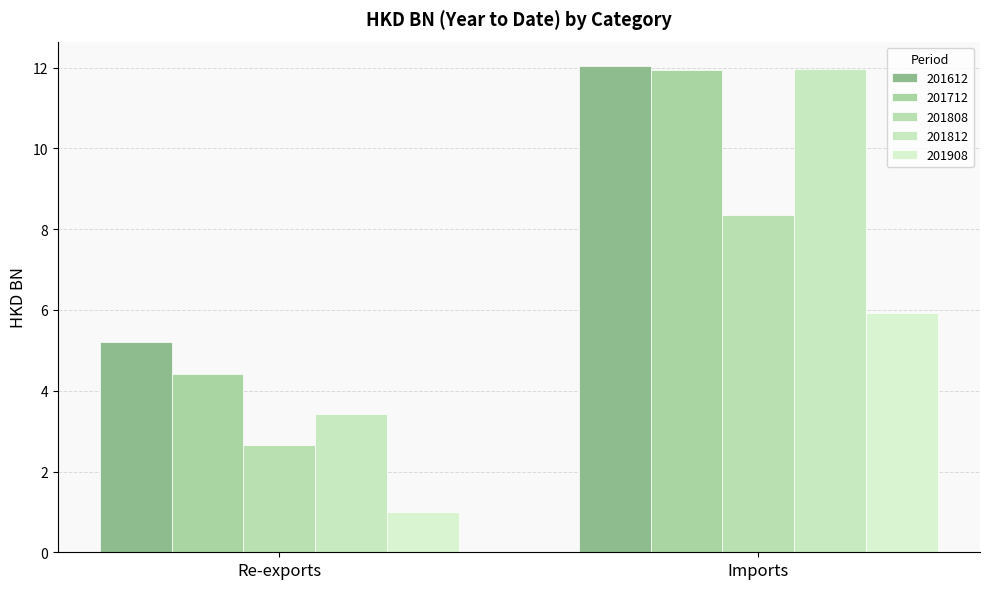

Reading left to right, extract all data points from this chart.

201612: 5.2	12.0
201712: 4.4	12.0
201808: 2.7	8.3
201812: 3.4	12.0
201908: 1.0	5.9